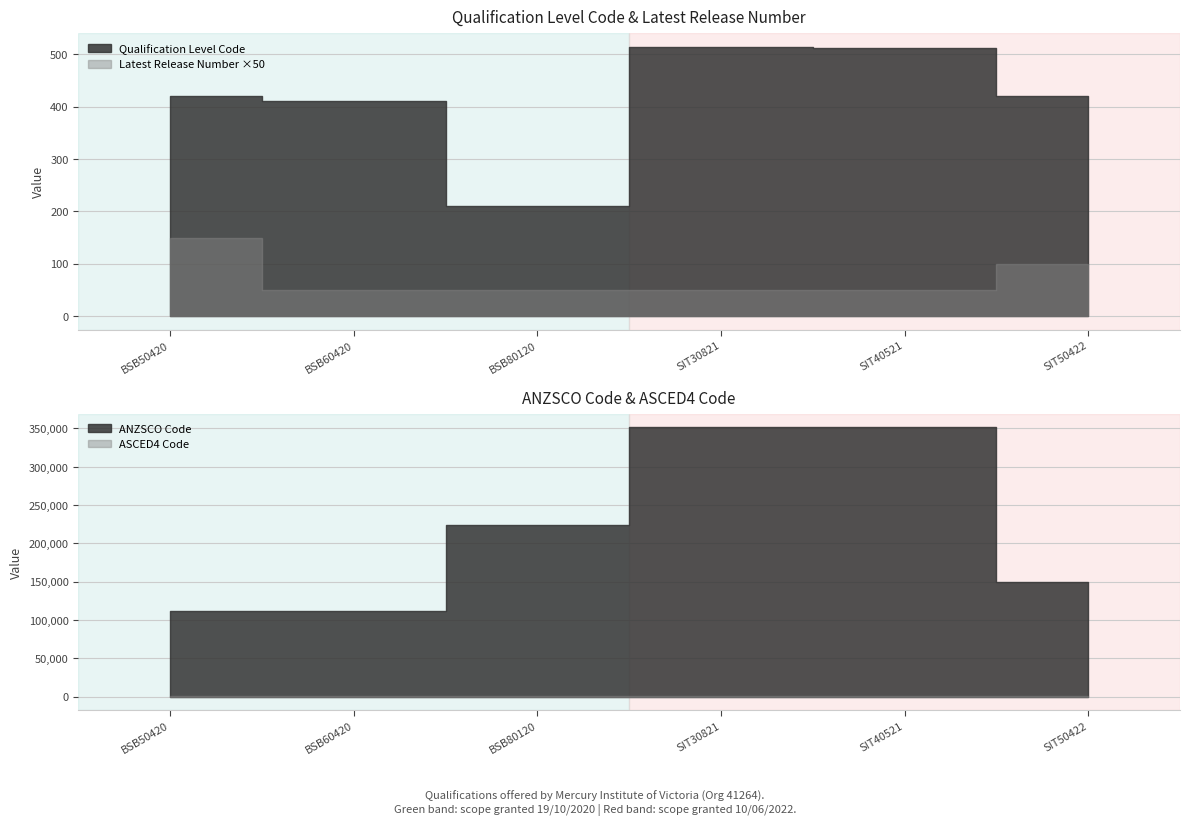

Rank the categories by ANZSCO Code value from lowest to highest.

BSB50420, BSB60420, SIT50422, BSB80120, SIT40521, SIT30821